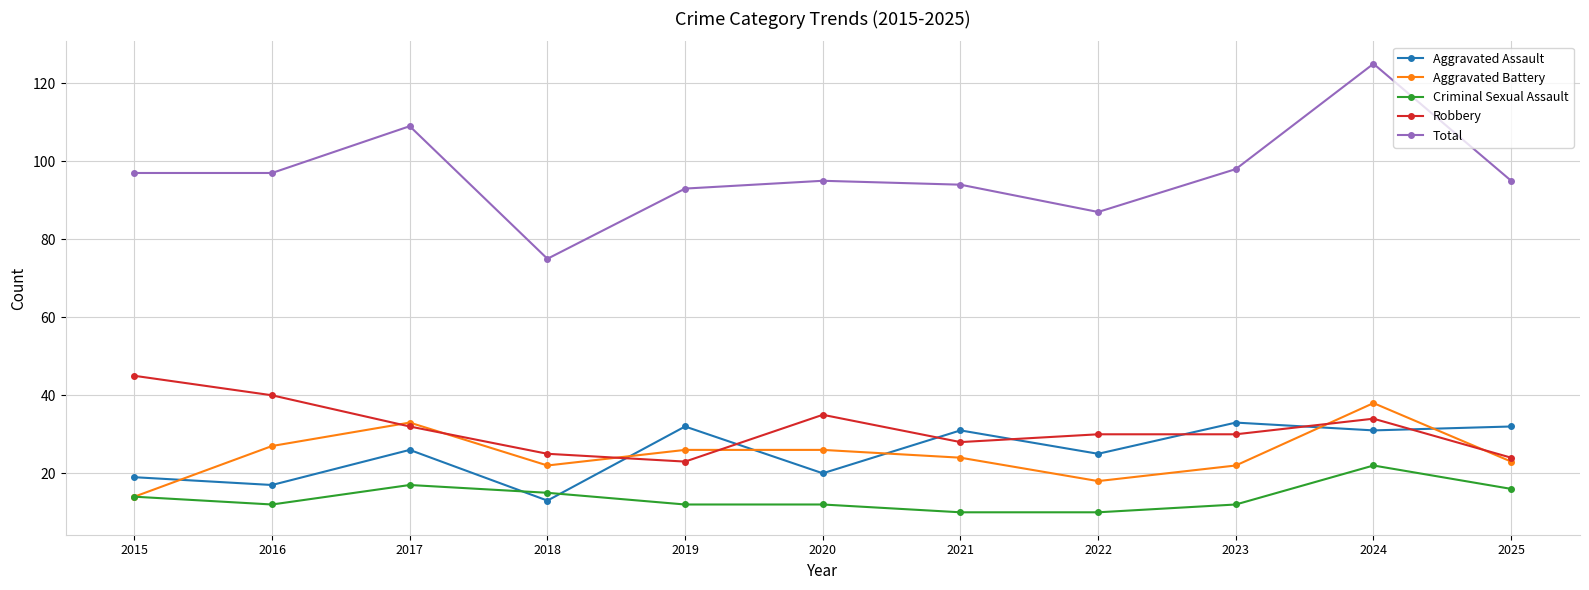

At which category does Aggravated Battery reach its first local valley?

2018